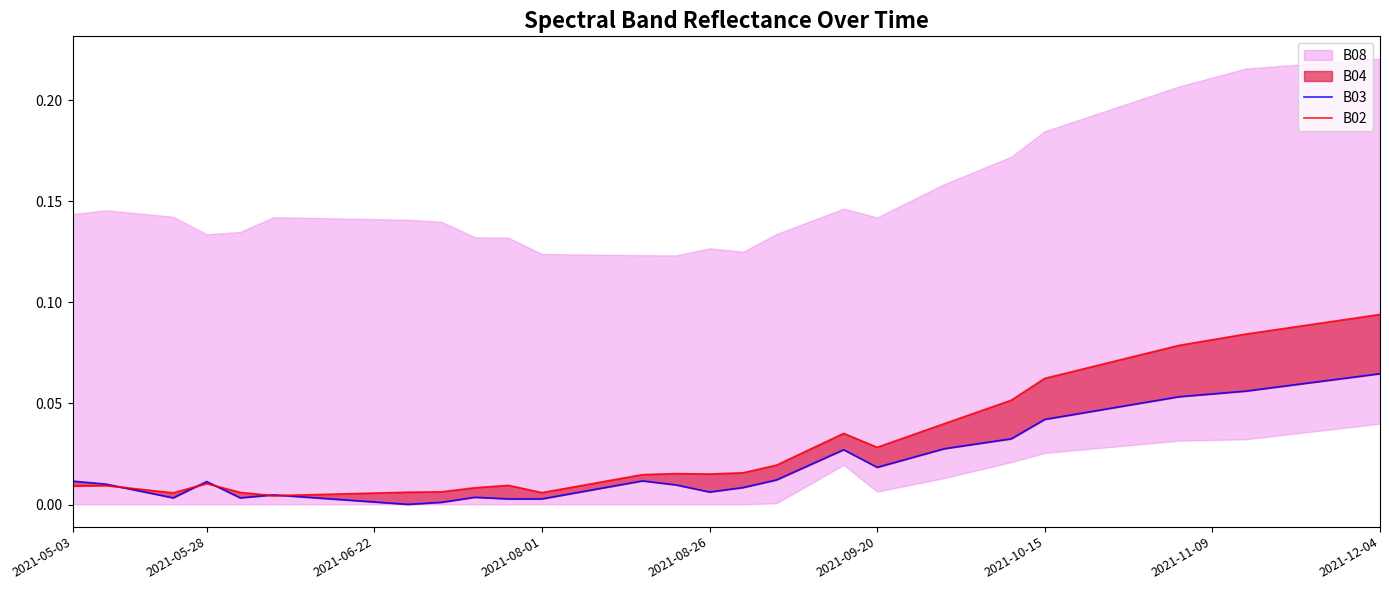

What is the value of the B02 point at the 38th from the left?

0.1